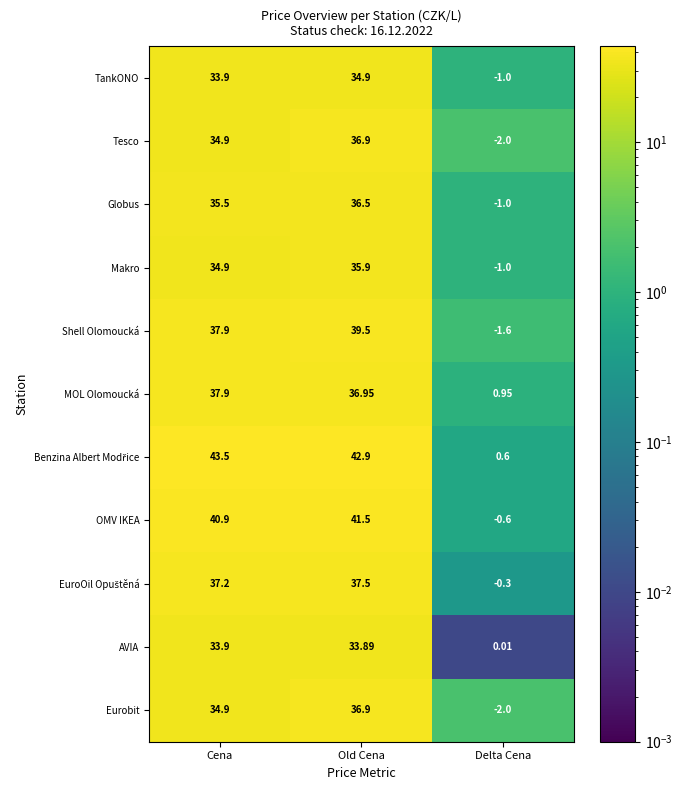

How many positive values does the Eurobit series have?

2